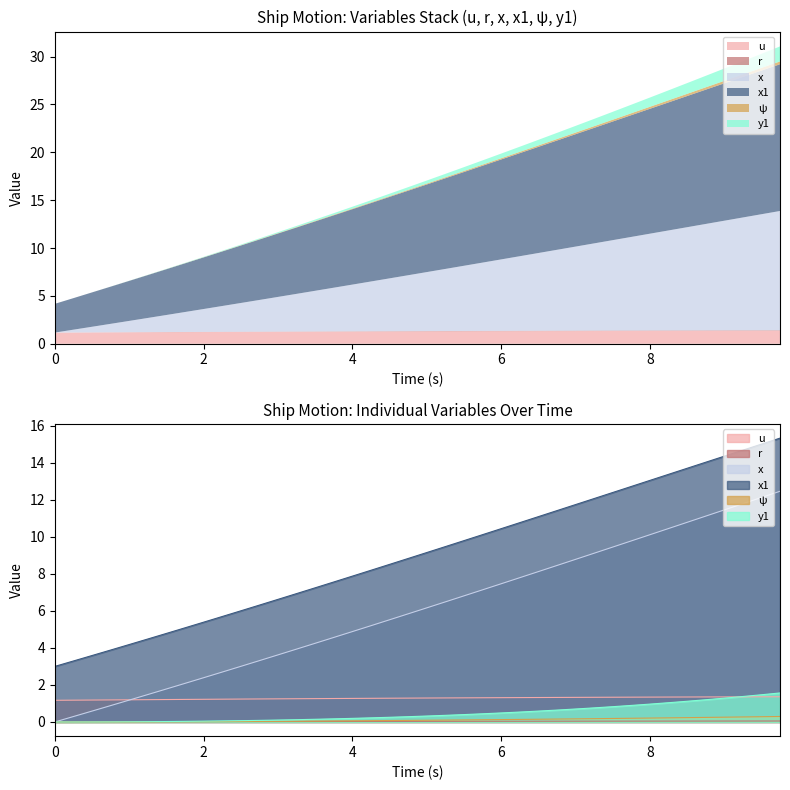

How many intersections are there between u and y1?

1